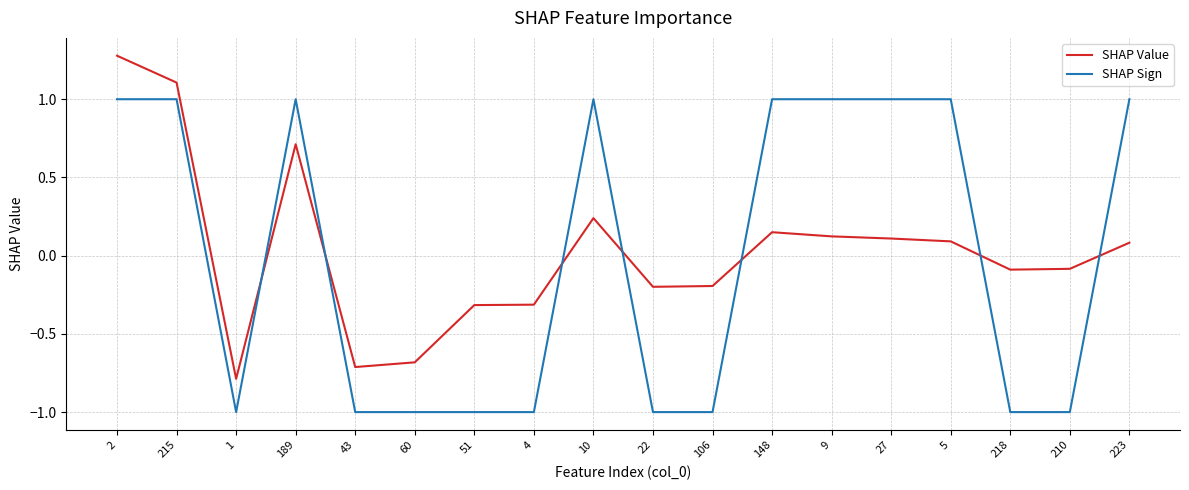

Rank the series by their maximum value, from lowest to highest.

SHAP Sign, SHAP Value